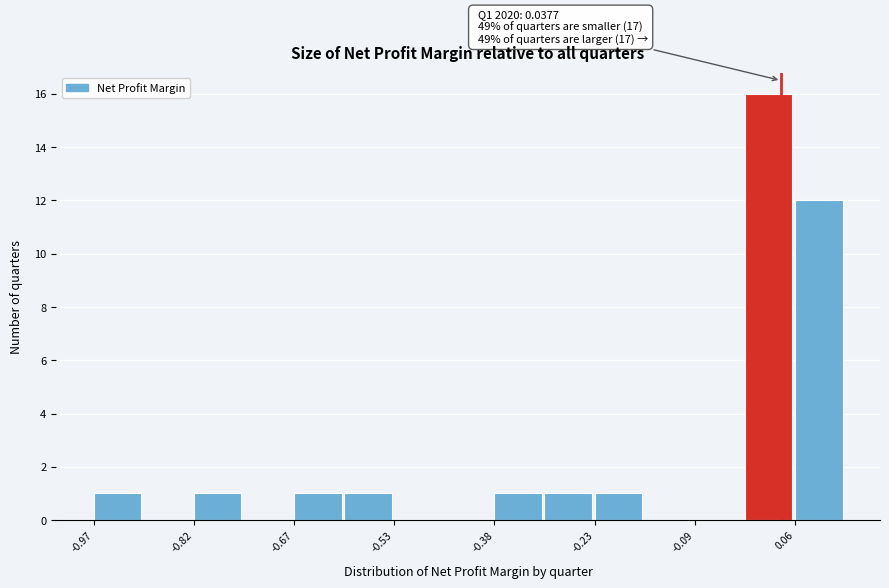

Read against the x-axis, roughly where is the centre of the tallest bar?

0.02